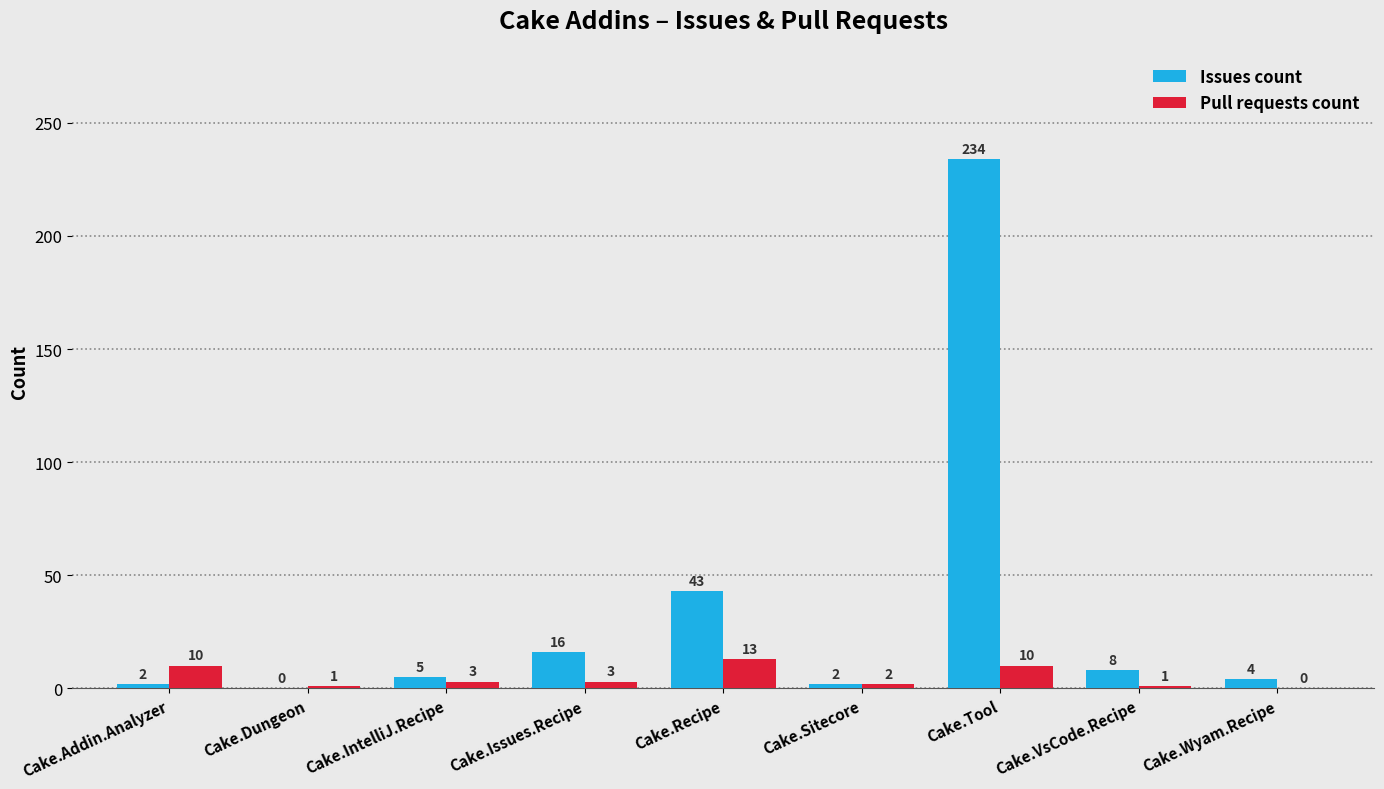

Between Cake.IntelliJ.Recipe and Cake.Tool, which series saw the biggest shift?

Issues count